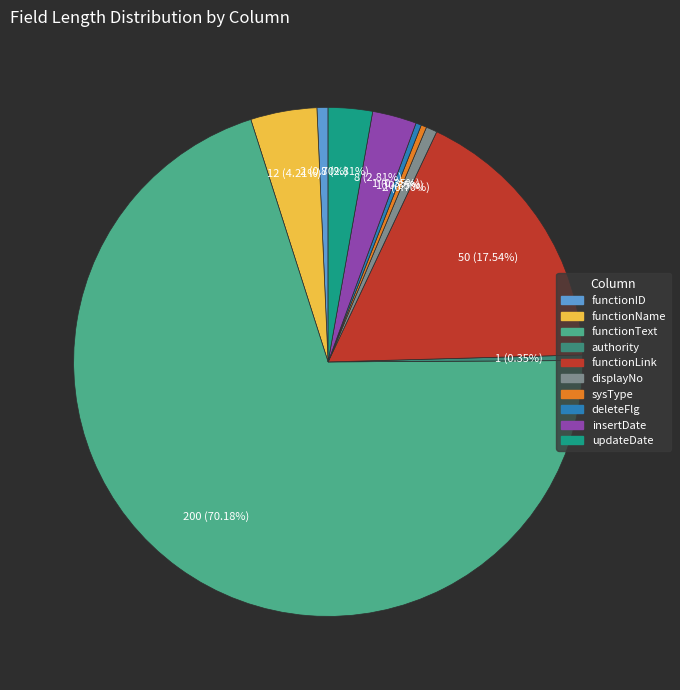

Is there any slice that represents more than half of the pie?

Yes